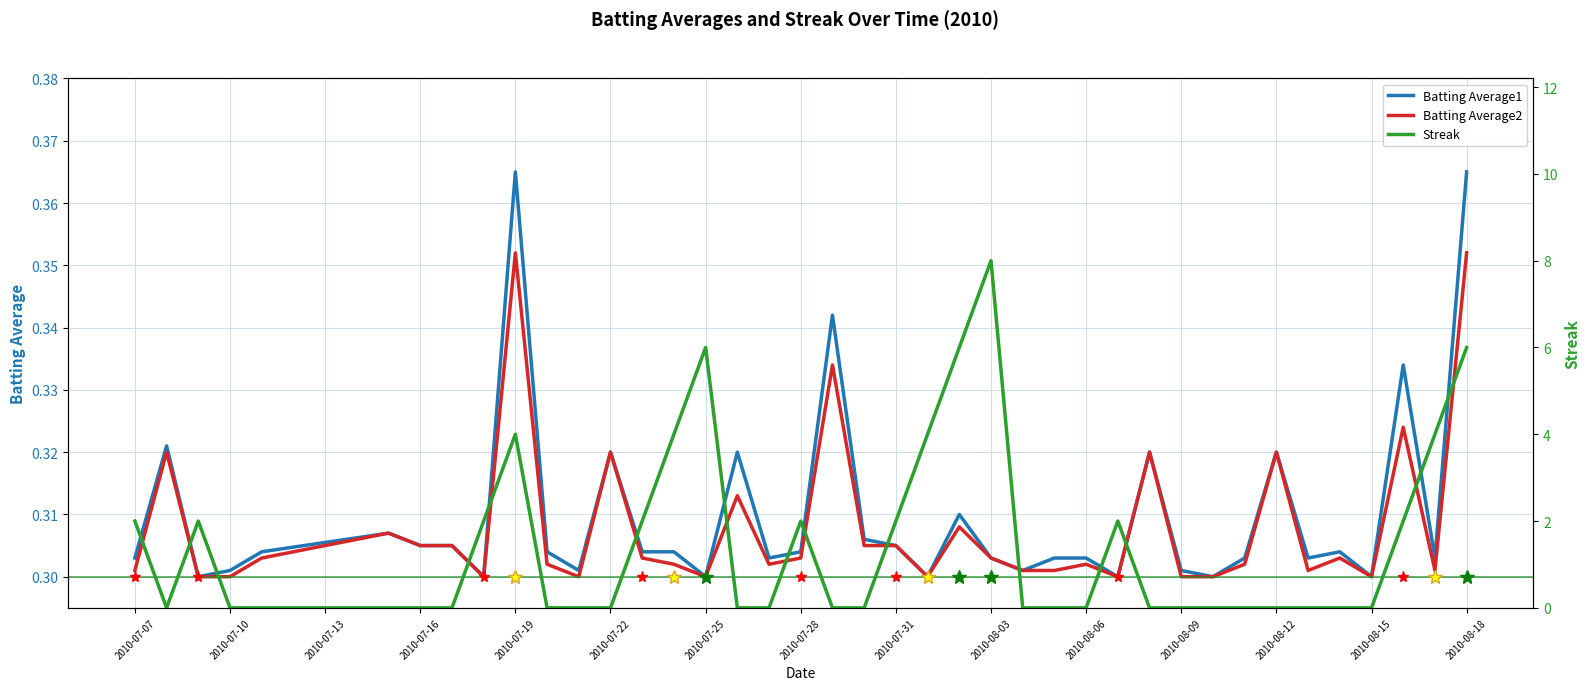

How many interior local peaks does the Batting Average1 series have?

11